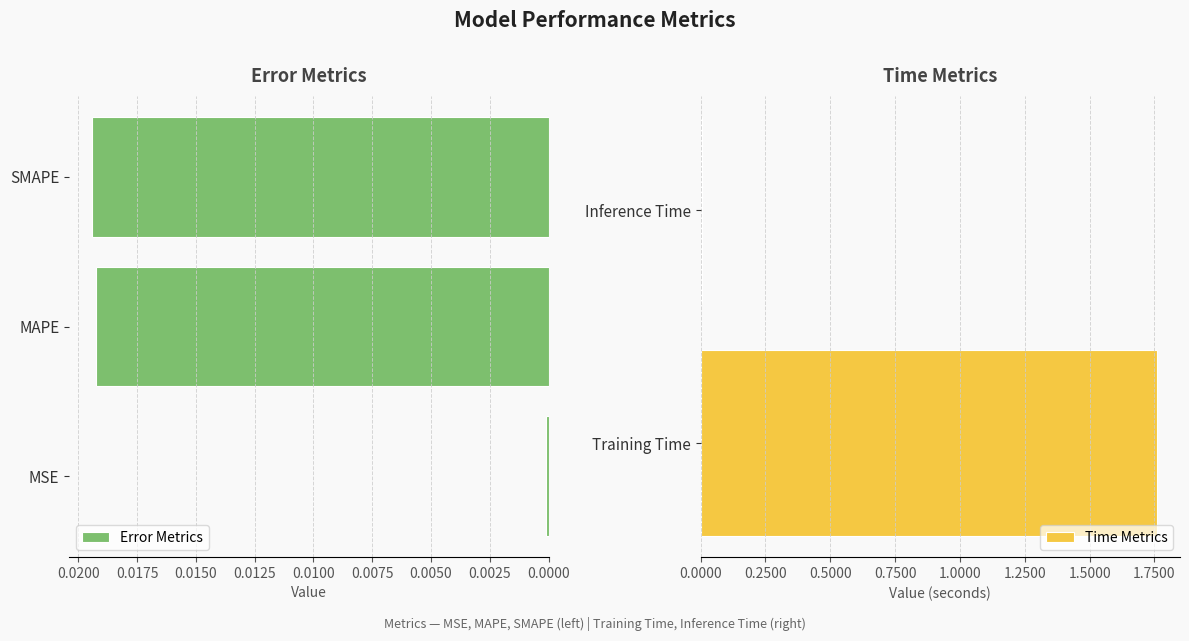

What is the average value?

0.4